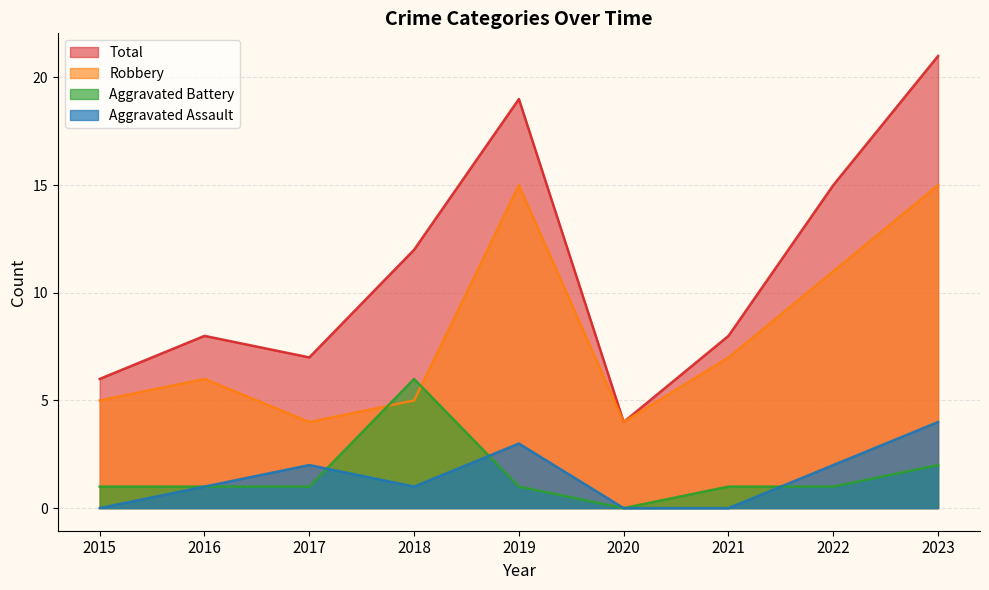

Which series changed the most between 2015 and 2019?

Total